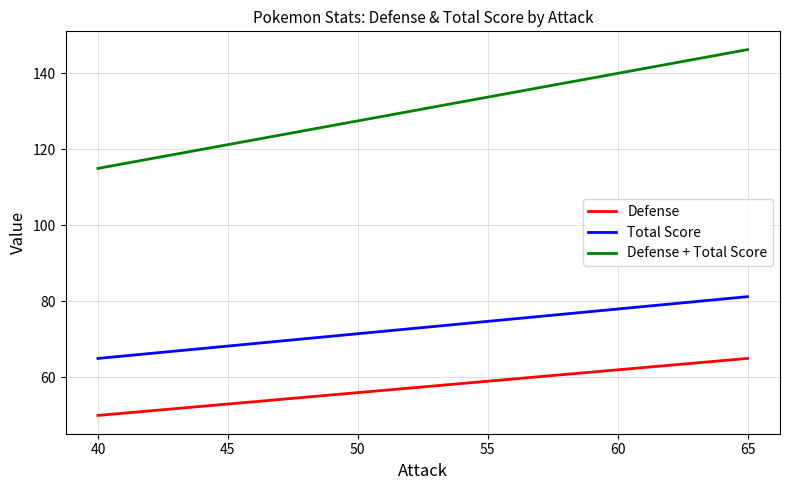

Which series has the largest total across all categories?

Defense + Total Score